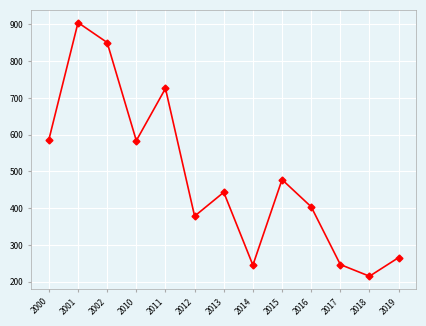

What is the difference between the values at 2012 and 2014?

133.2